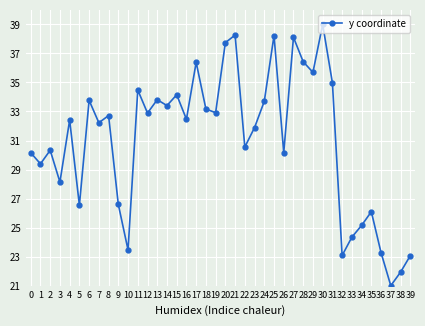

The chart shows a value of 32.6 at 37. True or false?

False